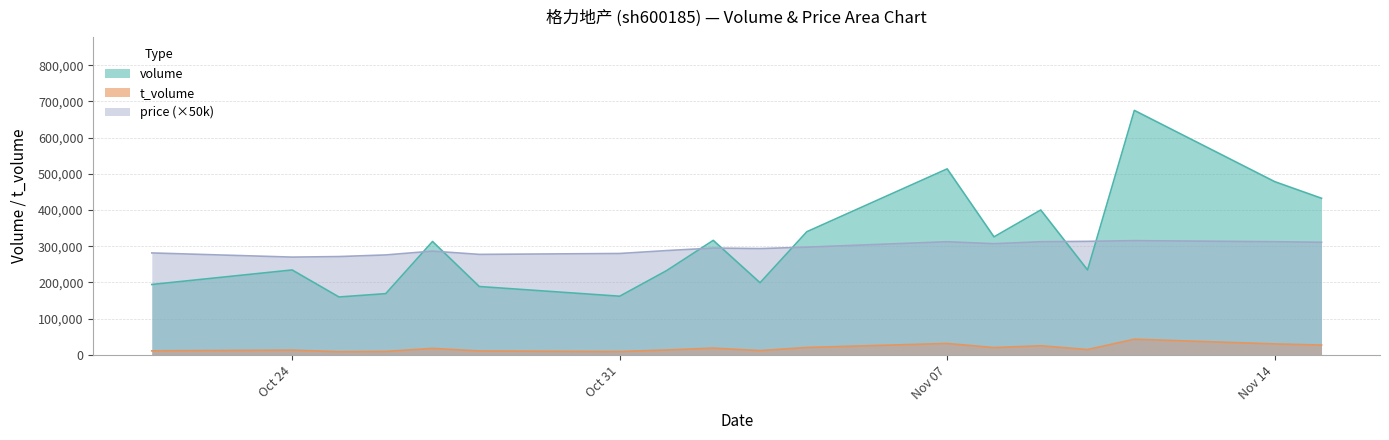

At which label is price closest to 292750?

2022-11-03